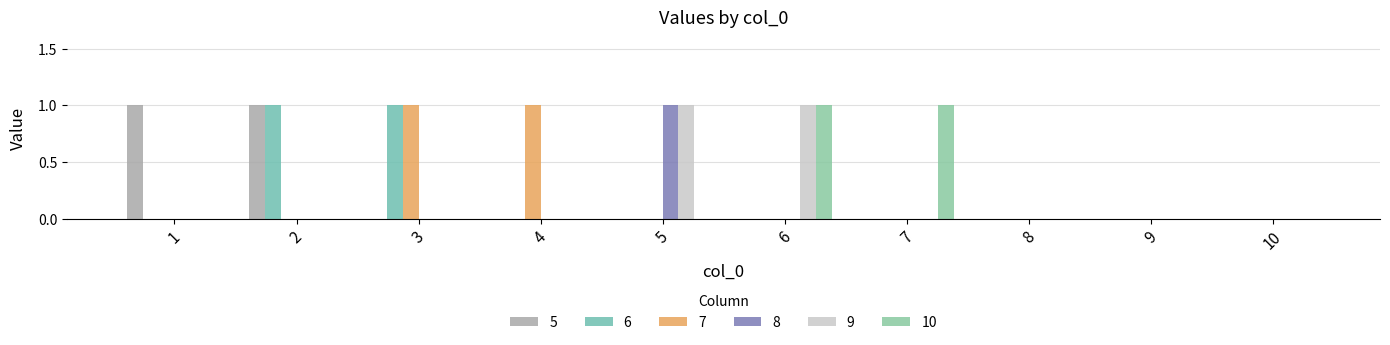

Between 1 and 3, which is larger?

1